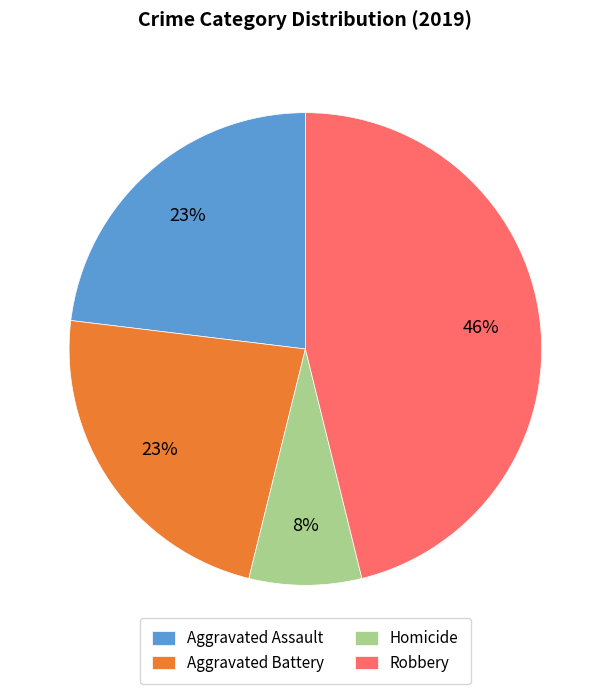

To the nearest percent, what is the difference between the Homicide and Aggravated Assault slice percentages?

15%